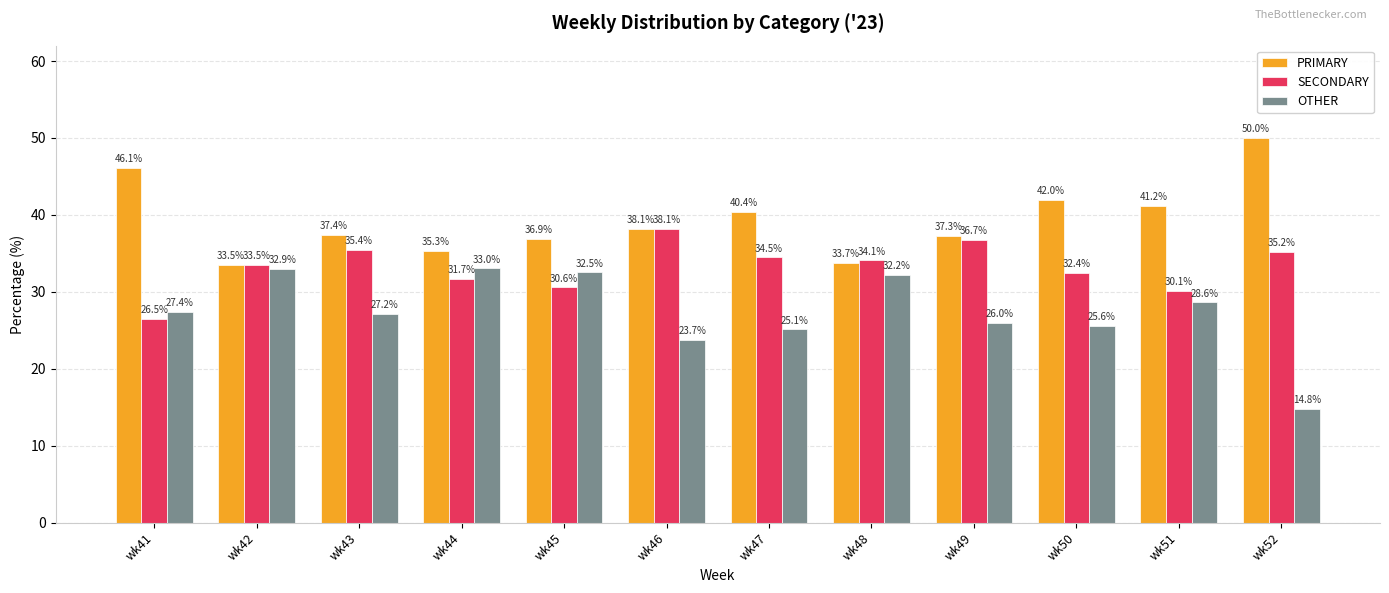

What is the sum of all OTHER values?

329.1